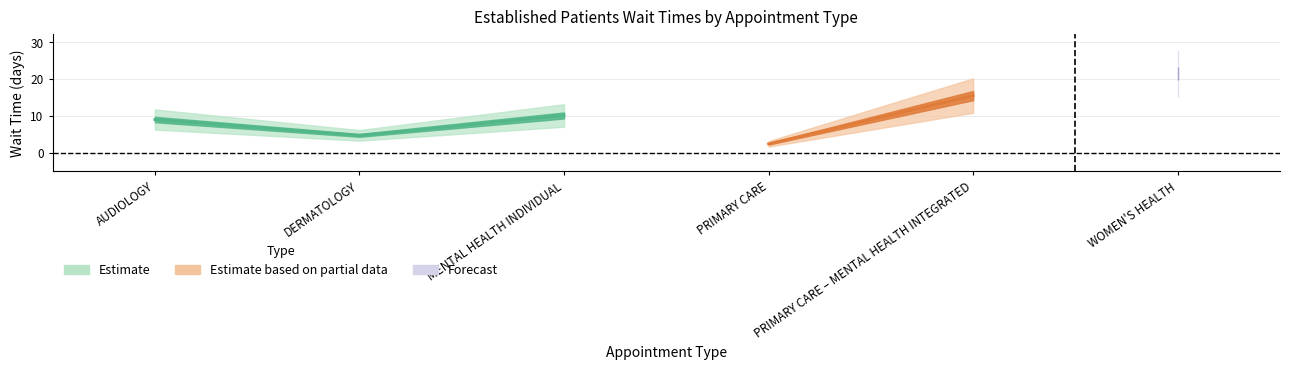

Read the value at WOMEN'S HEALTH.

21.6